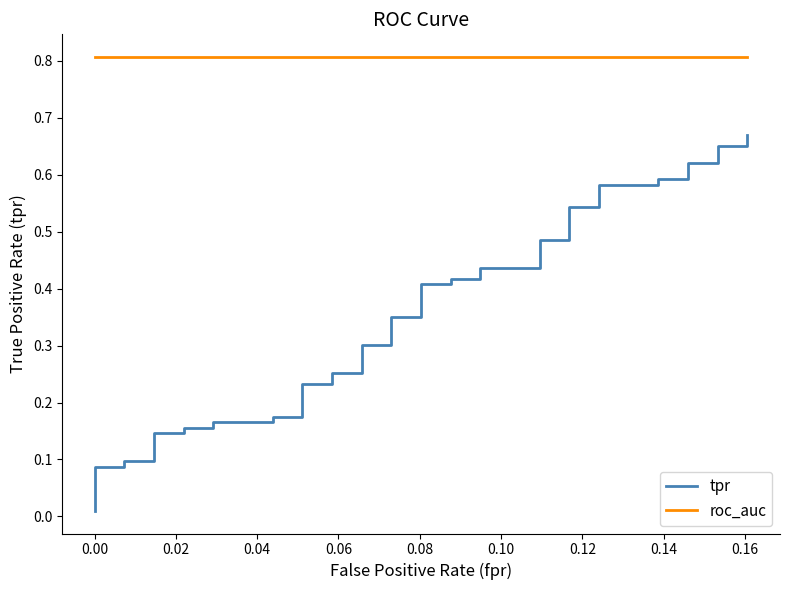

Reading left to right, list all the values displayed in this chart.

tpr: 0.0	0.1	0.1	0.1	0.1	0.1	0.1	0.2	0.2	0.2	0.2	0.2	0.2	0.2	0.2	0.3	0.3	0.3	0.3	0.3	0.3	0.4	0.4	0.4	0.4	0.4	0.4	0.5	0.5	0.5	0.5	0.6	0.6	0.6	0.6	0.6	0.6	0.7	0.7	0.7
roc_auc: 0.8	0.8	0.8	0.8	0.8	0.8	0.8	0.8	0.8	0.8	0.8	0.8	0.8	0.8	0.8	0.8	0.8	0.8	0.8	0.8	0.8	0.8	0.8	0.8	0.8	0.8	0.8	0.8	0.8	0.8	0.8	0.8	0.8	0.8	0.8	0.8	0.8	0.8	0.8	0.8